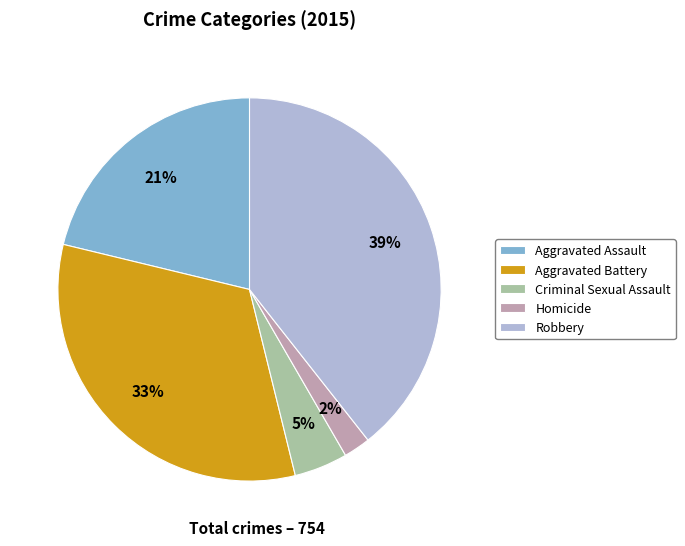

Is Criminal Sexual Assault the majority of the pie?

No